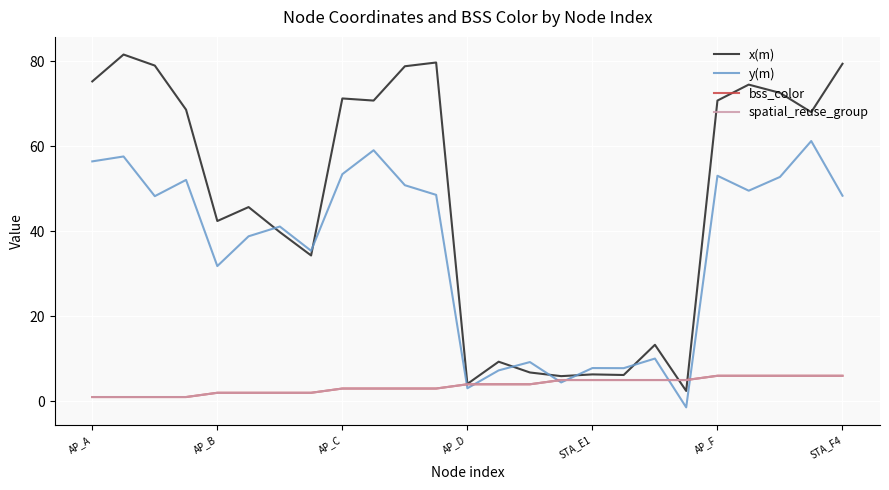

Does the chart display data point markers on the line(s)?

No